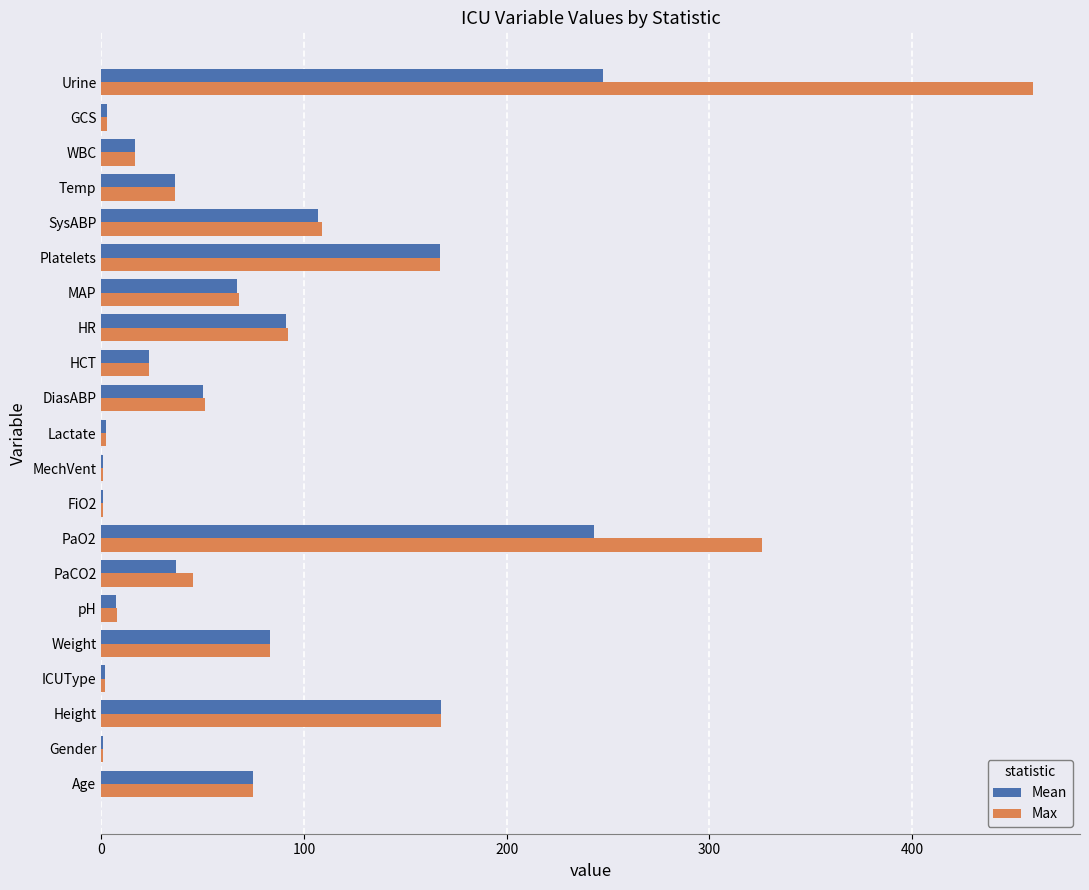

What are all the series names shown in the legend?

Mean, Max